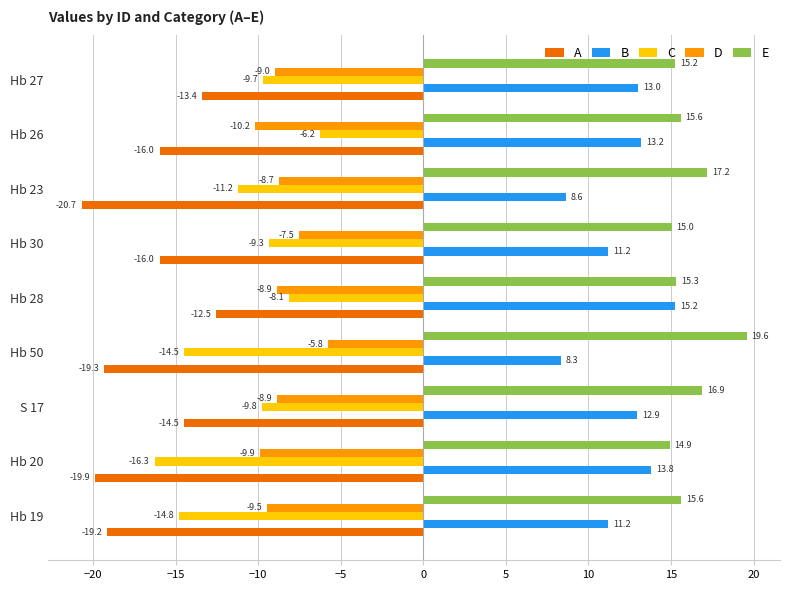

Rank the series by their maximum value, from lowest to highest.

A, C, D, B, E